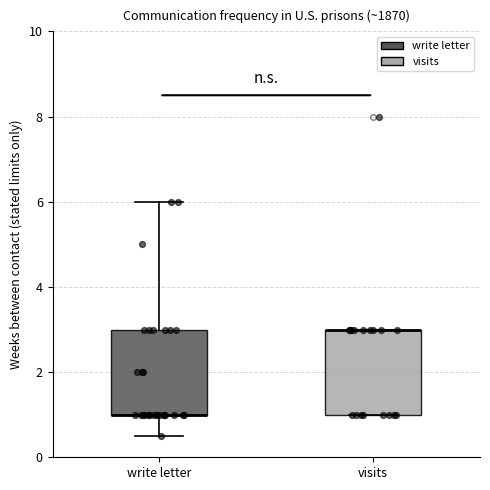

Where is the upper edge of the box for write letter on the y-axis? The values are not printed on the chart, so give them approximately, as read against the axis.

3.0